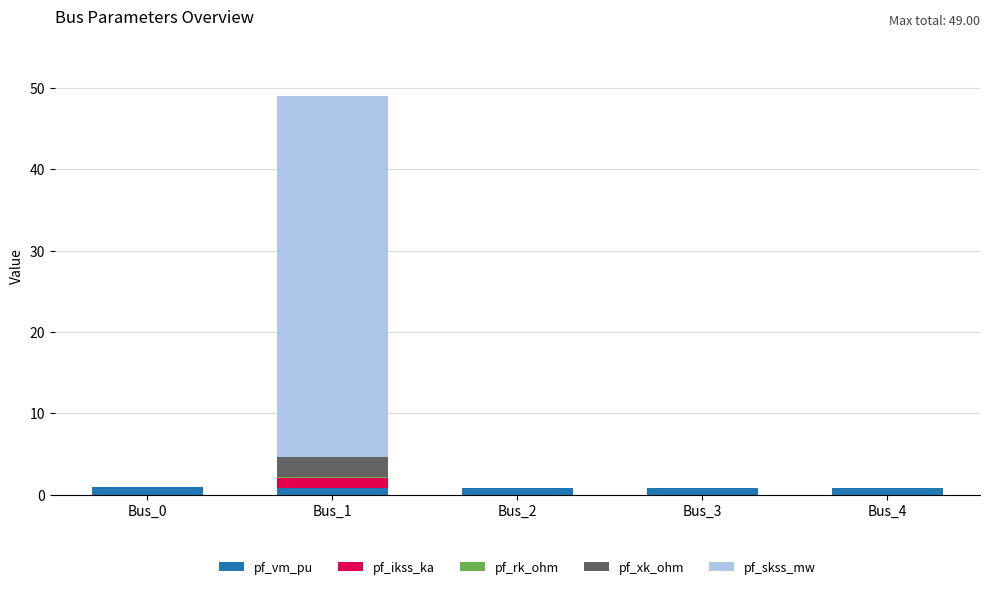

At which category is the sum across all series the highest?

Bus_1